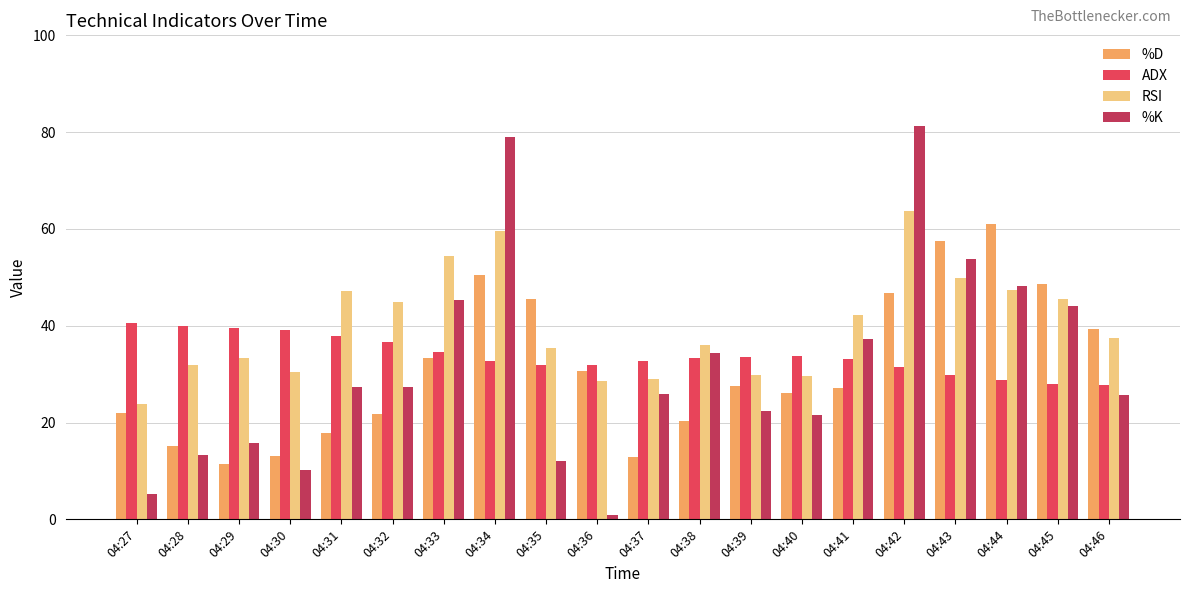

What is the maximum value shown in the chart?

81.3